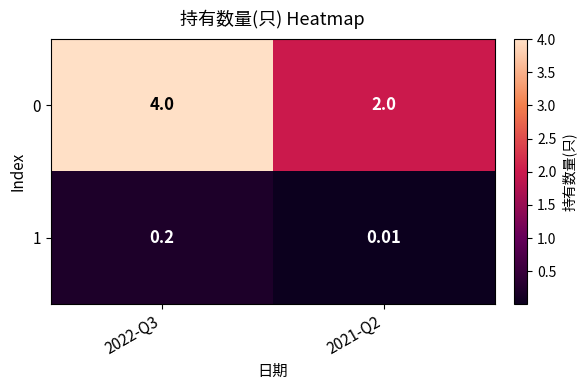

Is the value of 1 at 2022-Q3 greater than the value of 0 at 2021-Q2?

No